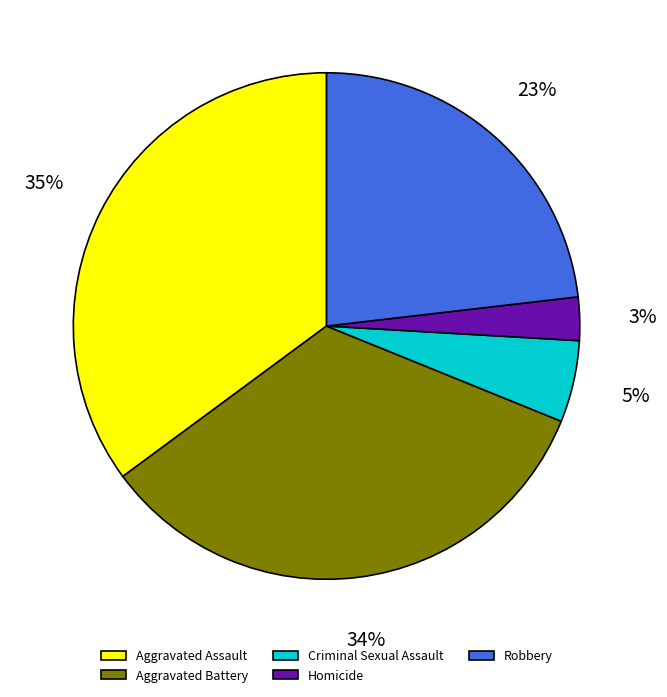

Does Homicide account for over 50% of the chart?

No